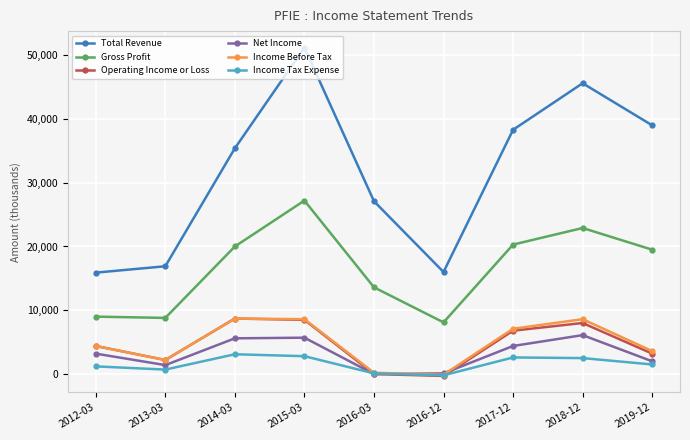

Which series has the widest spread of values?

Total Revenue